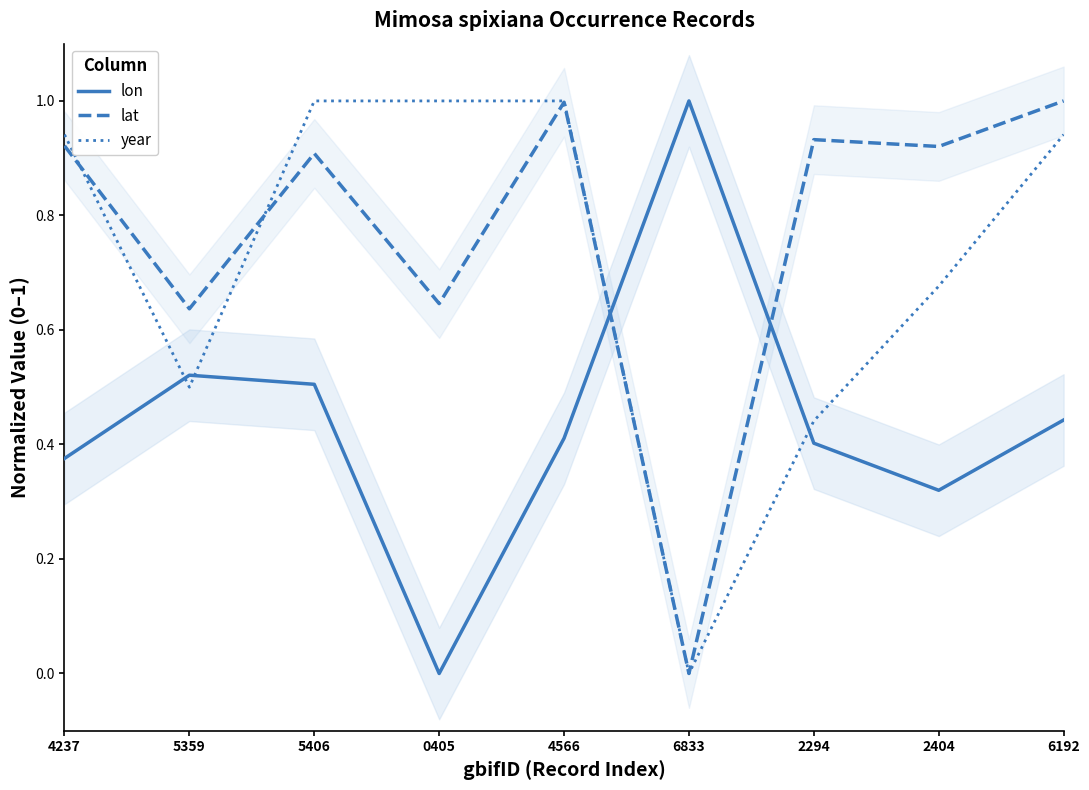

What is the spread (max minus min) of values at 4237?

0.6